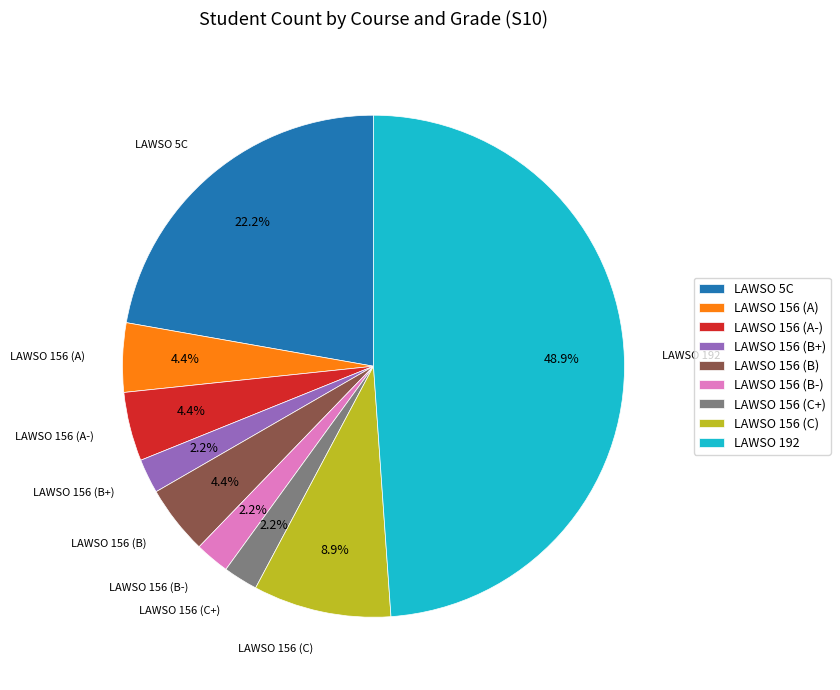

Combined, do LAWSO 156 (B) and LAWSO 156 (A-) account for over 50%?

No